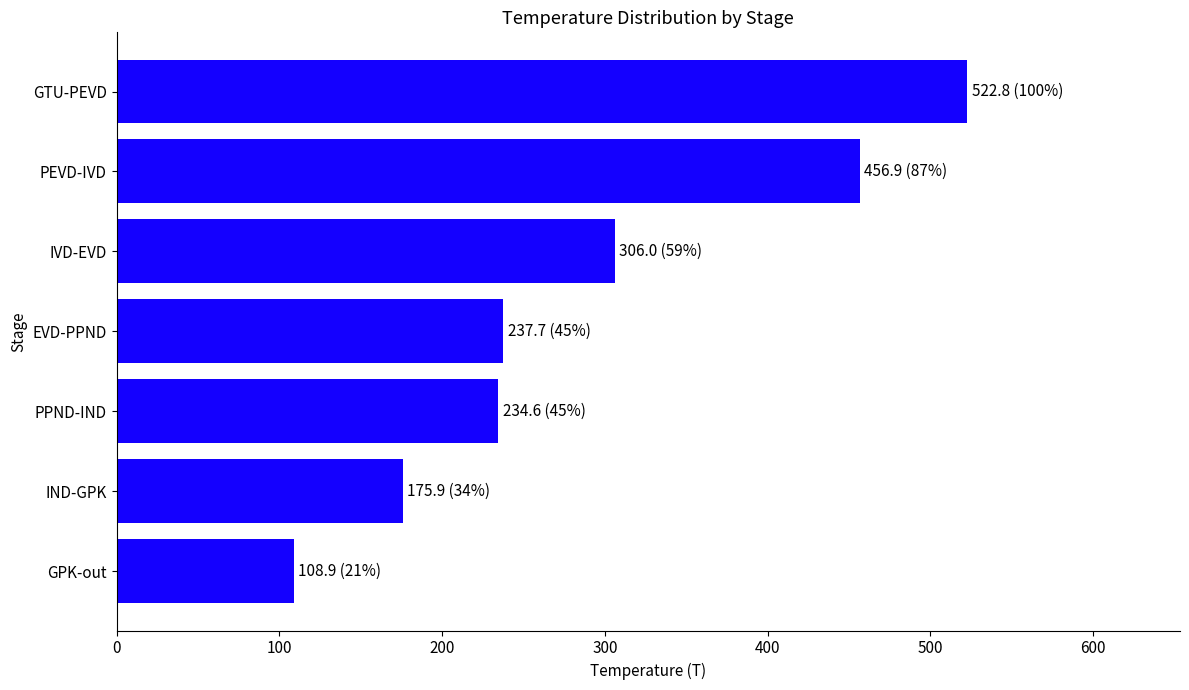

What is the minimum value shown in the chart?

108.9